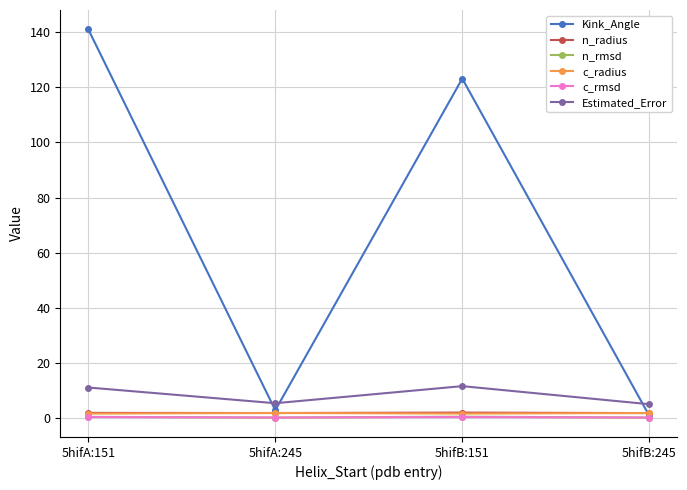

Which series has the widest spread of values?

Kink_Angle